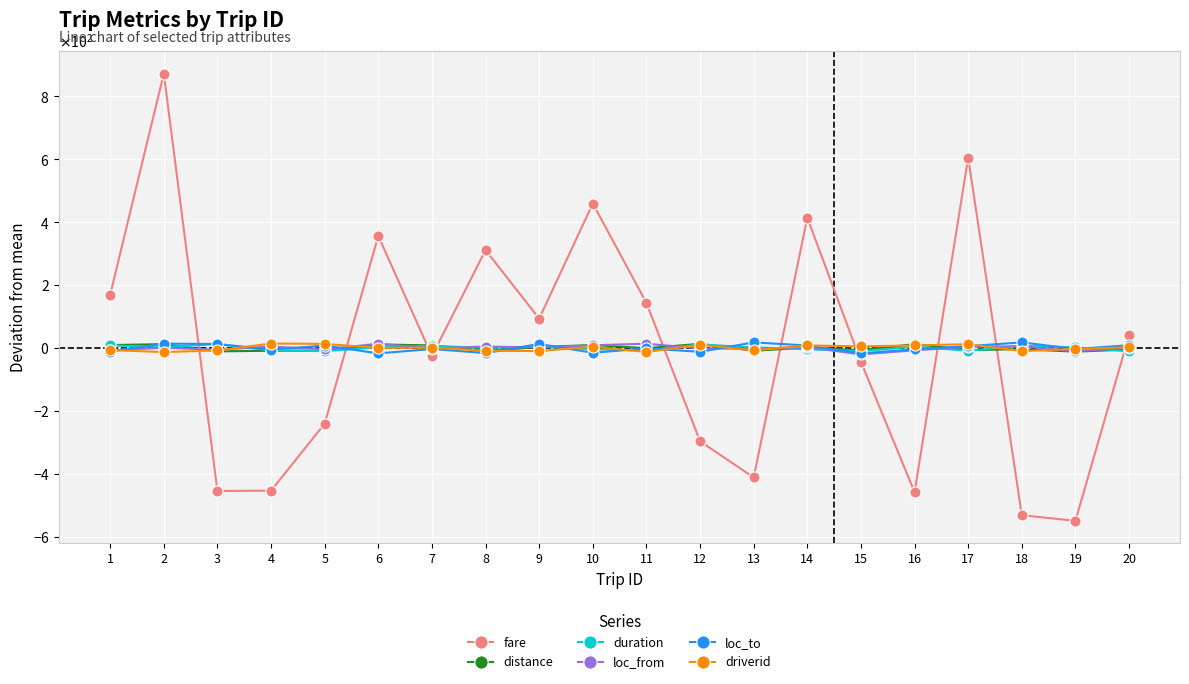

What is the approximate value of distance at 4?

-8.7